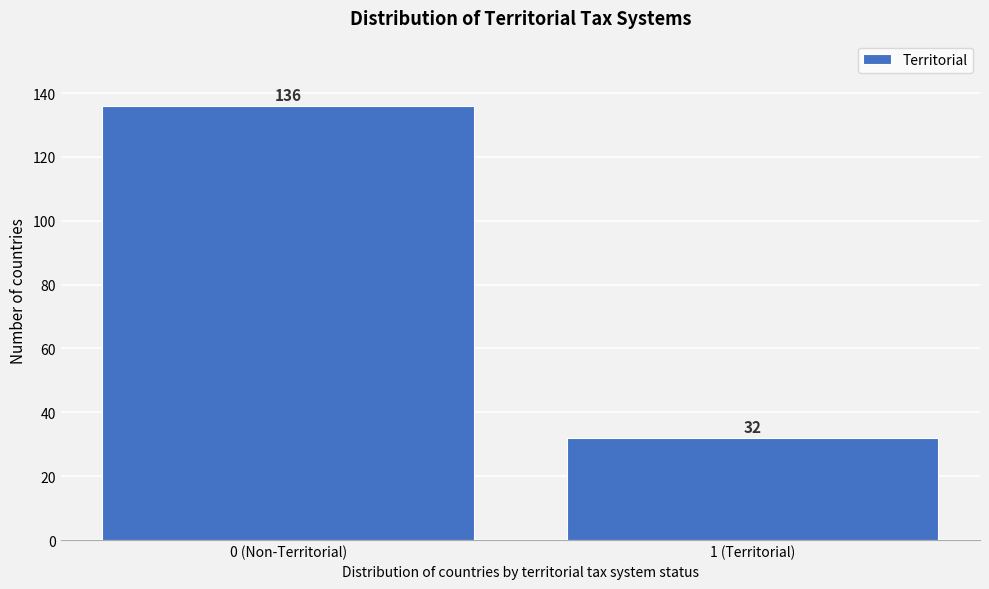

Reading left to right, extract all data points from this chart.

0 (Non-Territorial)=136	1 (Territorial)=32